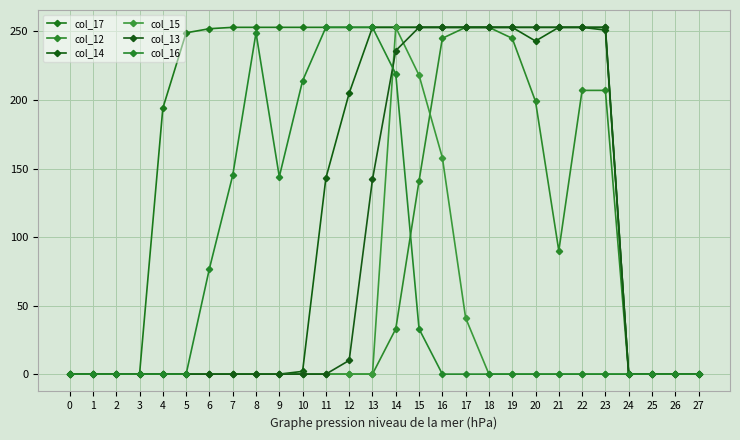

Between 3 and 18, which is larger?

18